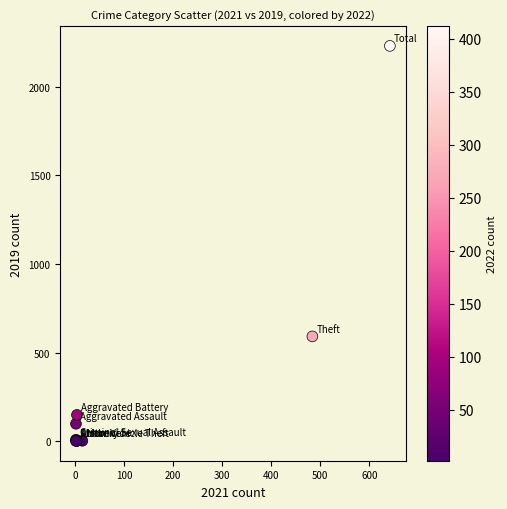

What Y value in the scatter plot is closest to 1115?

591